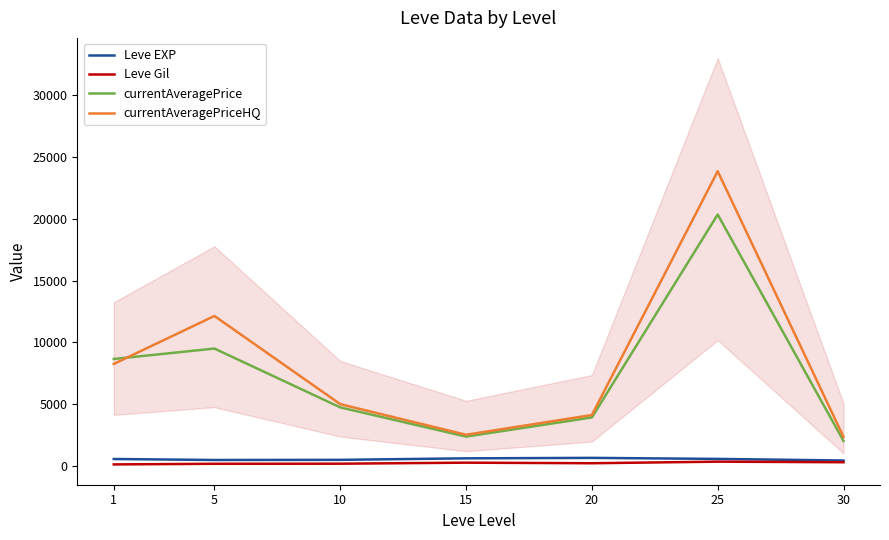

Where does the currentAveragePriceHQ series first go above 4991?

1